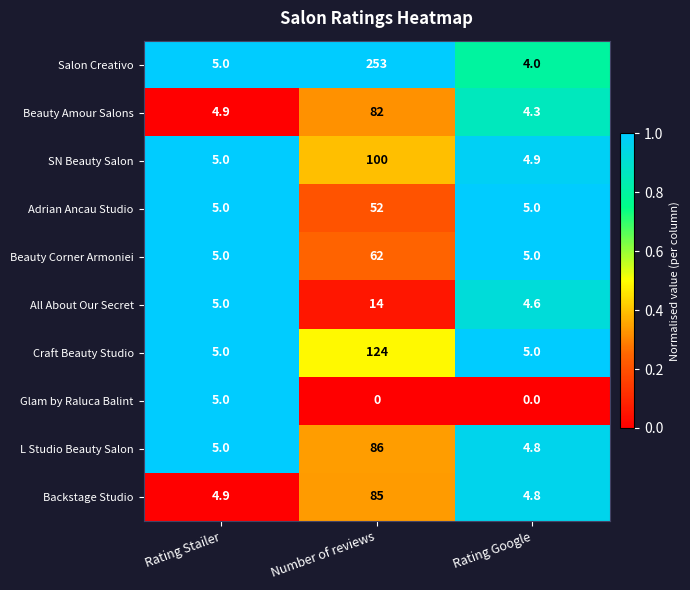

What is the difference between the maximum and minimum values in the L Studio Beauty Salon series?

81.2